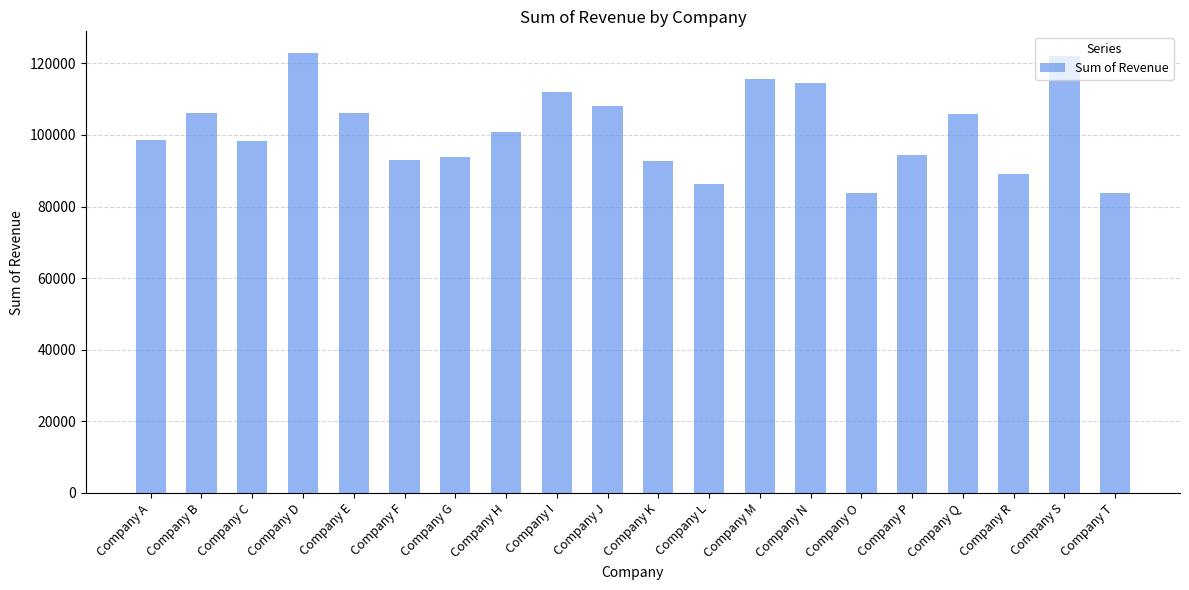

What is the sum of all values?

2028591